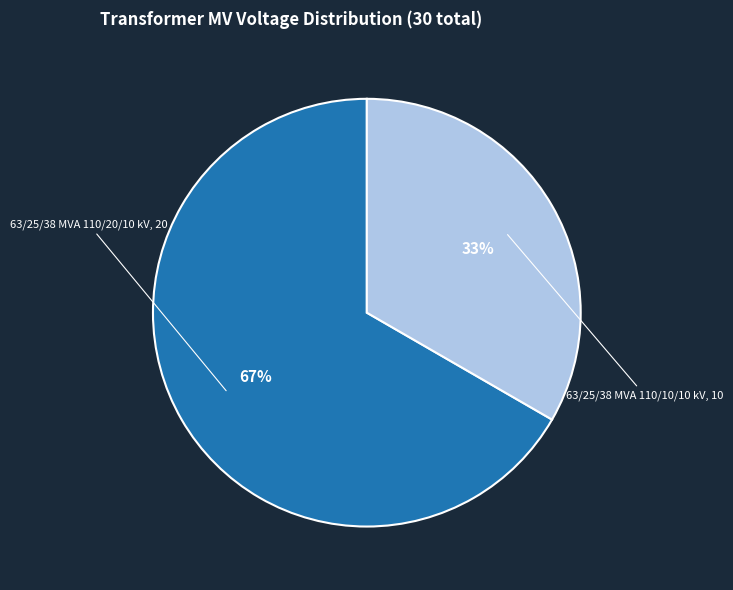

To the nearest percent, what percentage of the pie is 63/25/38 MVA 110/20/10 kV?

67%